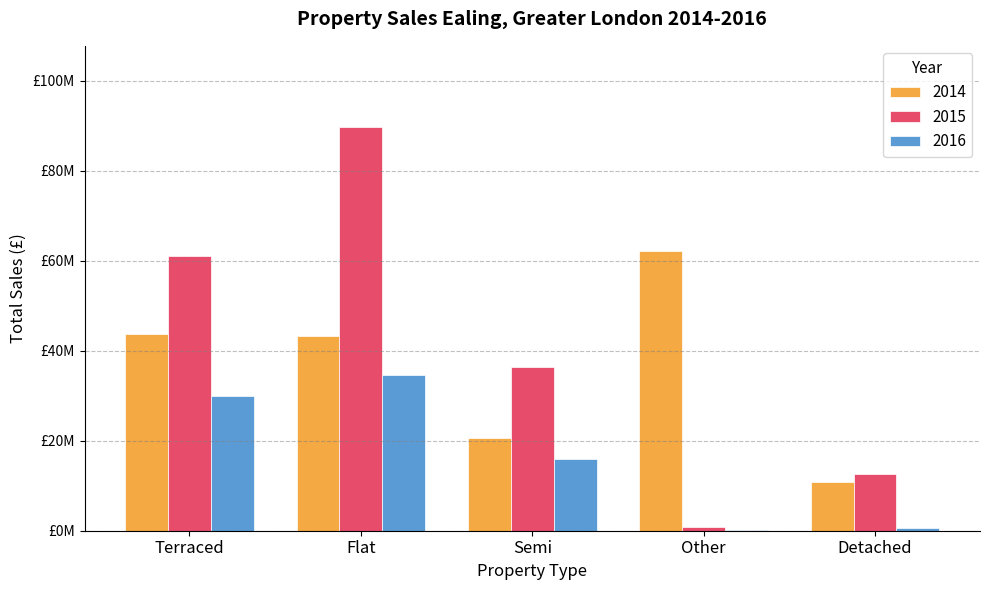

What is the label of the 2nd bar from the right?

Other